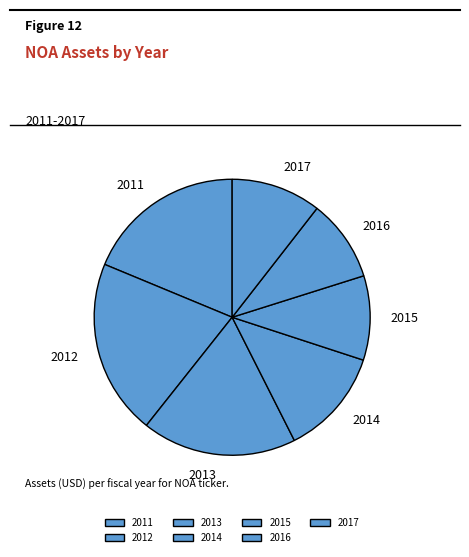

Is it true that 2017 is 1% of the pie?

False